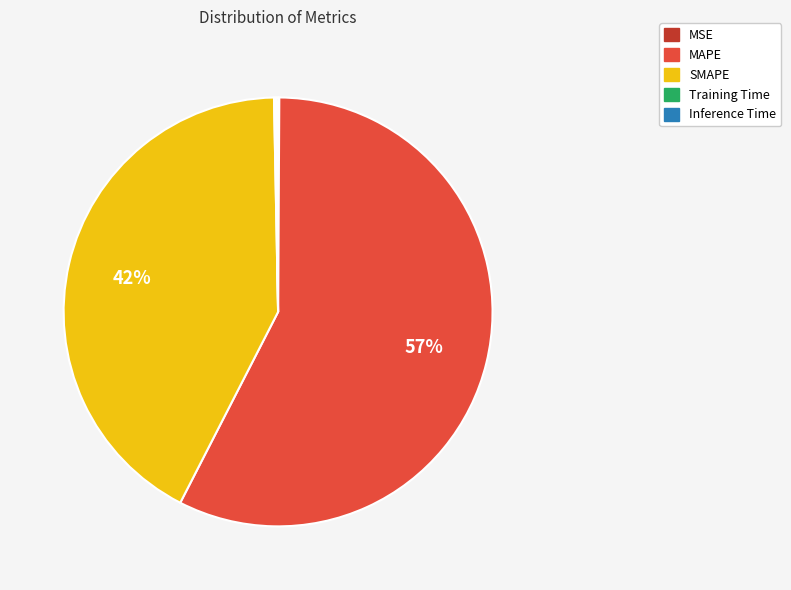

What percentage is the SMAPE slice, to the nearest percent?

42%